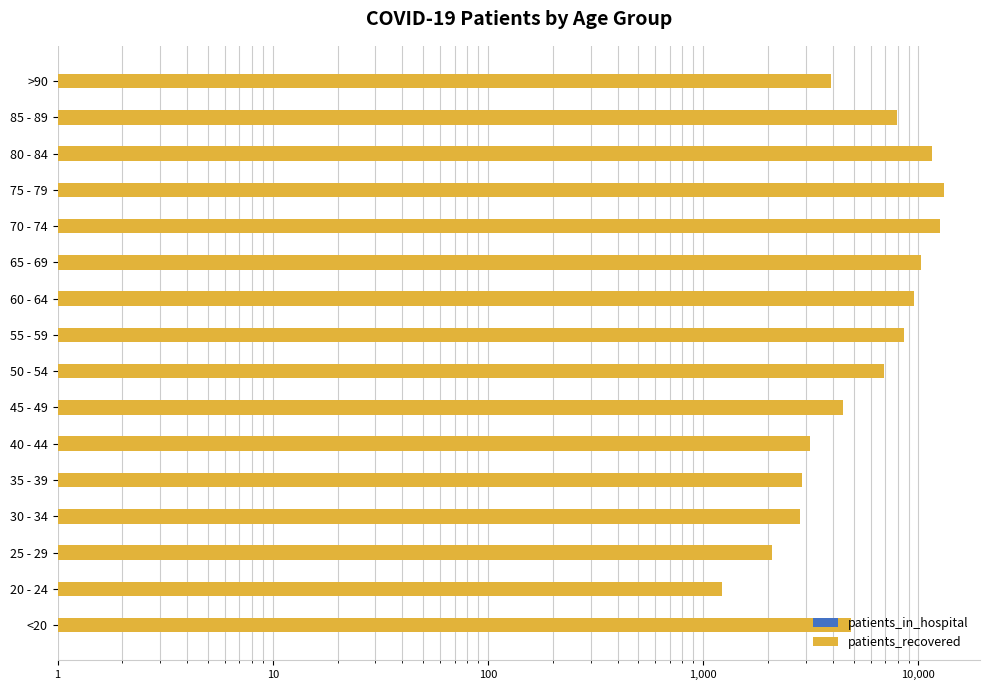

What is the value of the patients_in_hospital bar at the 7th from the left?

18